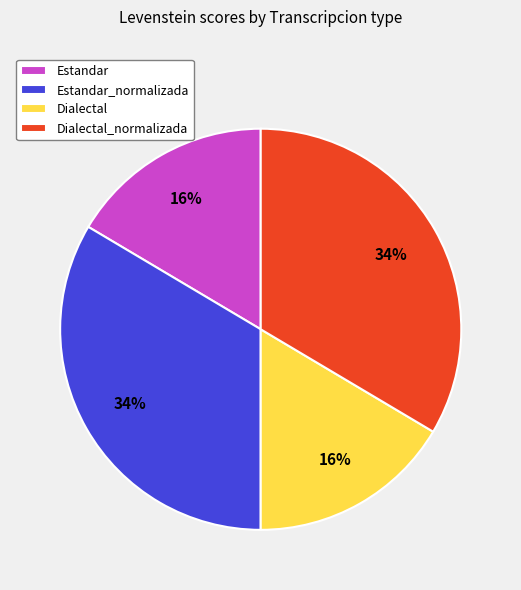

To the nearest percent, what percentage of the pie is Dialectal_normalizada?

34%